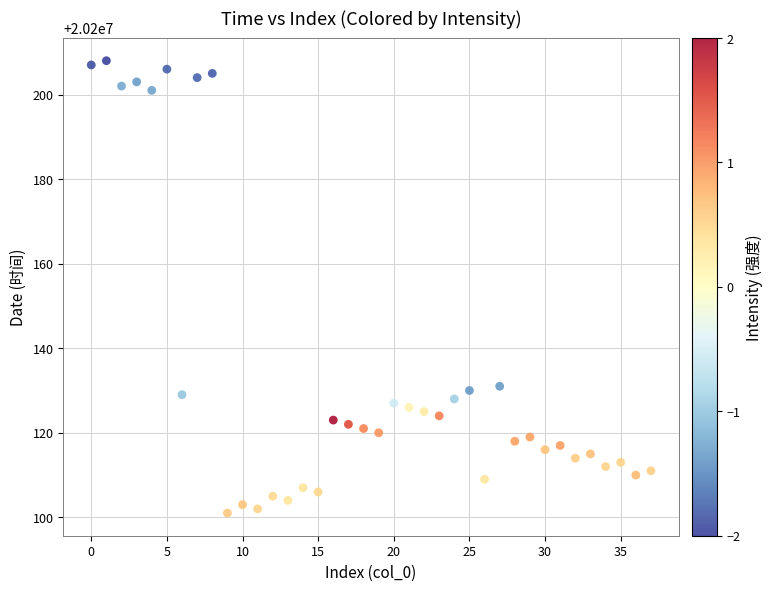

What is the range of Y values (max minus min)?

107